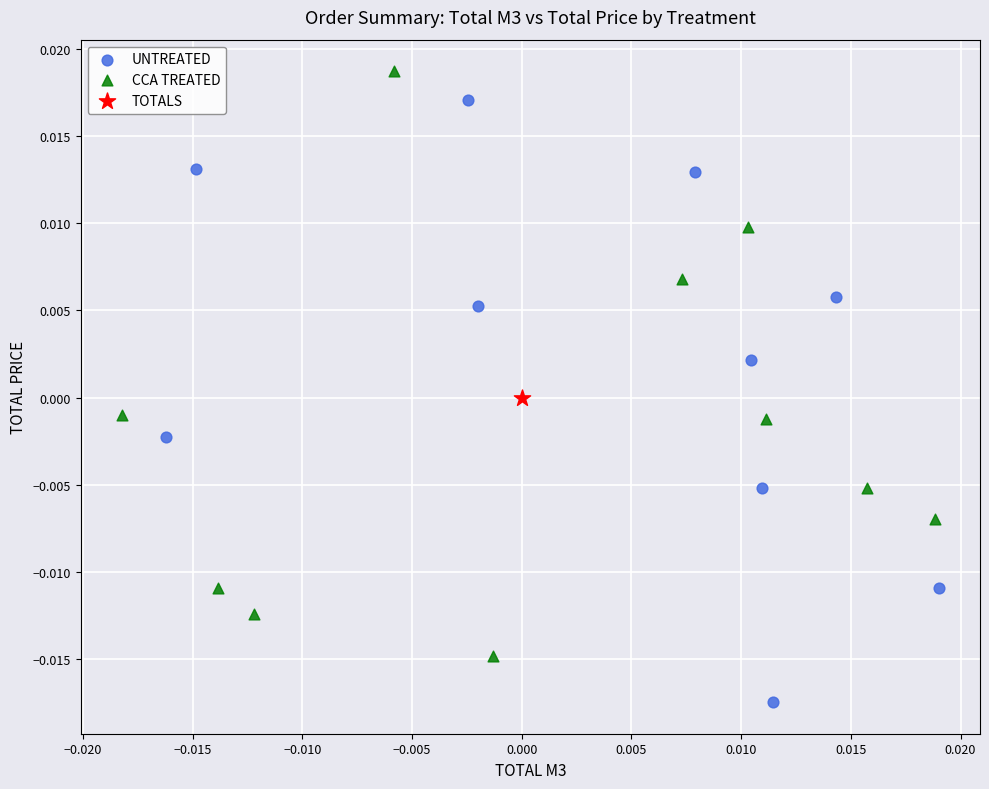

What are all the series names shown in the legend?

UNTREATED, CCA TREATED, TOTALS